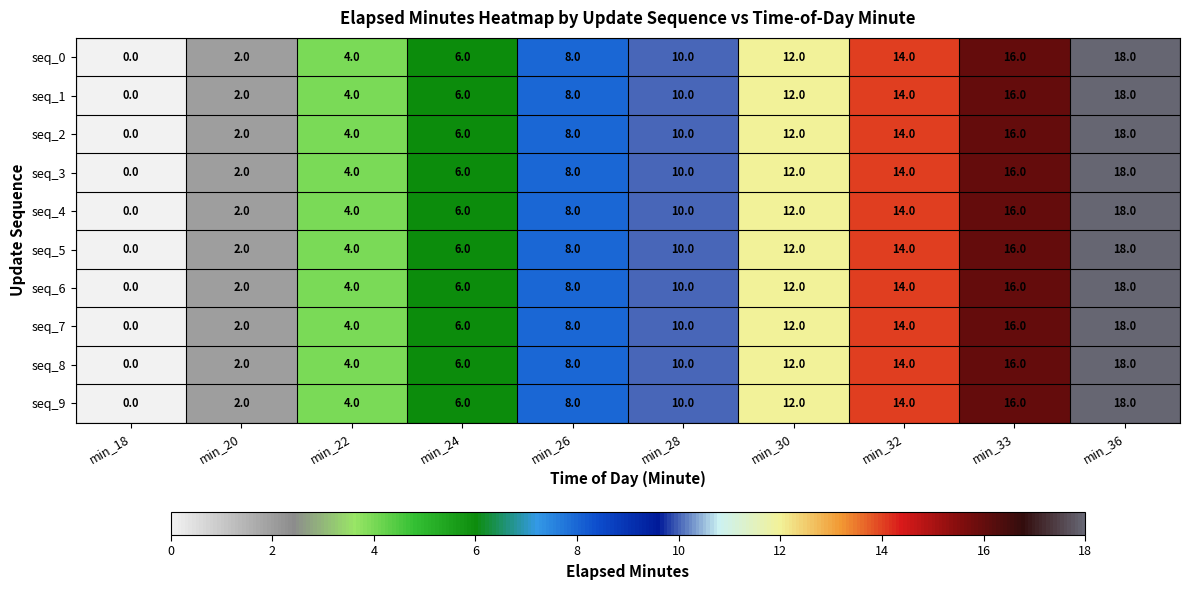

What is the average value of the seq_9 series?

9